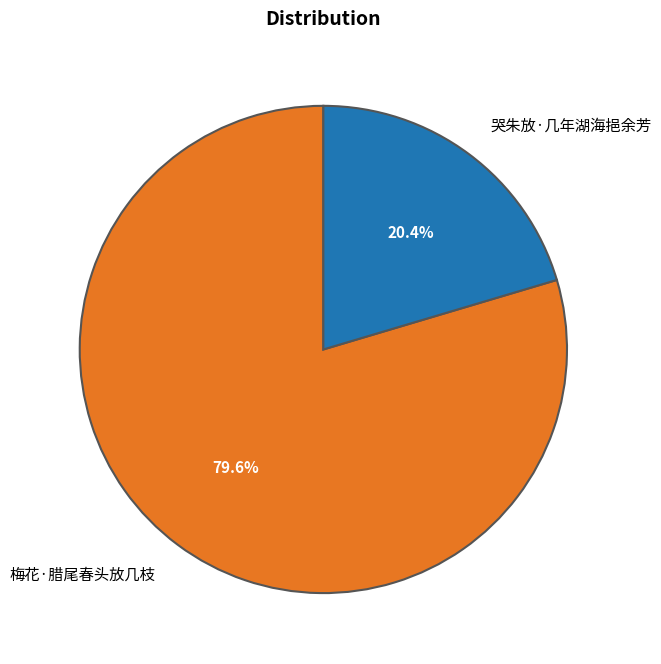

To the nearest percent, what percentage of the pie is 梅花·腊尾春头放几枝?

80%